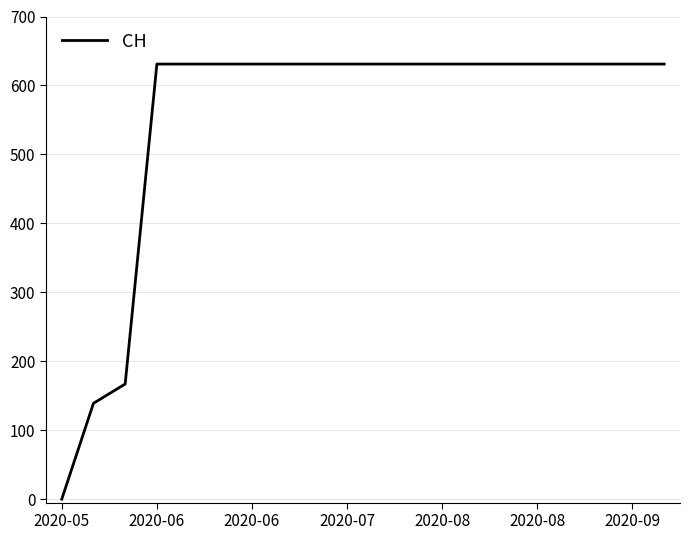

What is the difference between the maximum and minimum values?

631